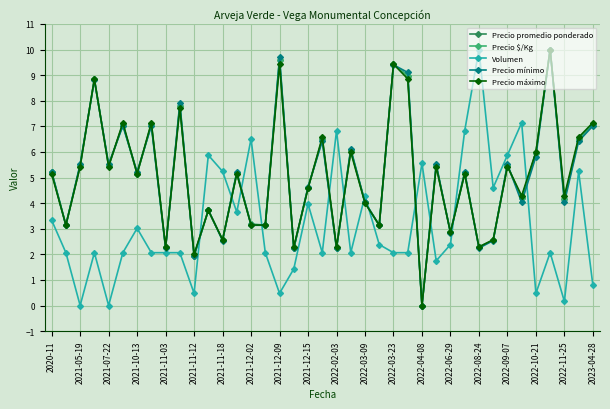

How many interior local peaks does the Precio mínimo series have?

14